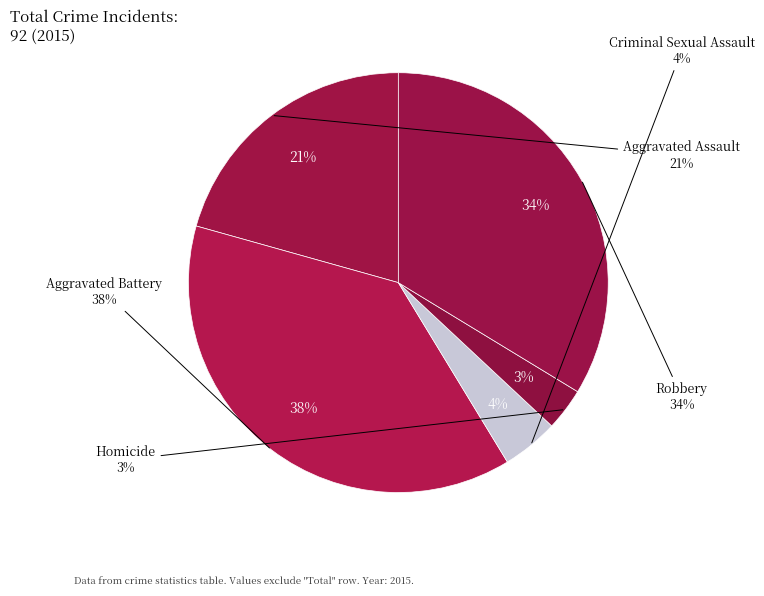

Does Criminal Sexual Assault represent more than half of the total?

No